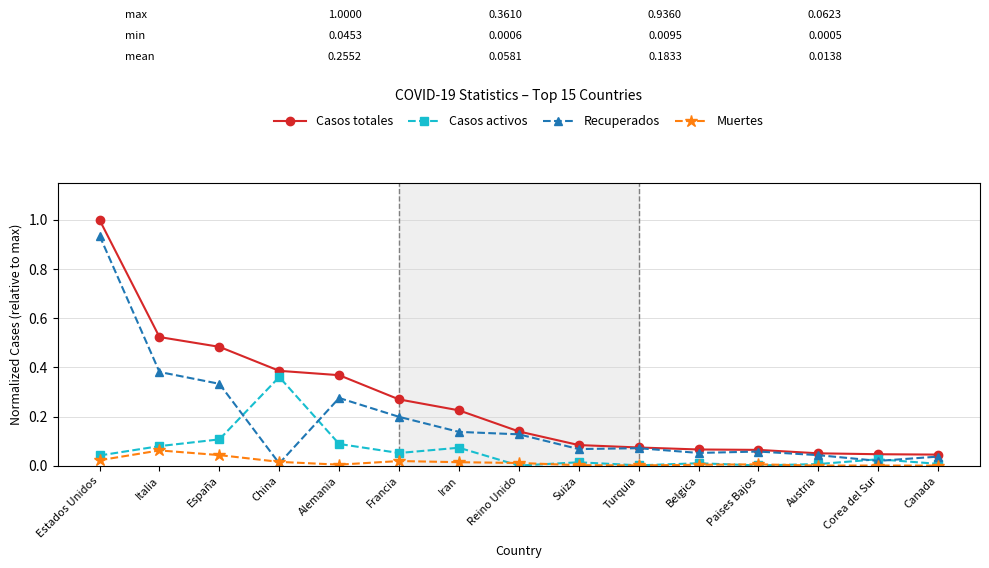

What are all the series names shown in the legend?

Casos totales, Casos activos, Recuperados, Muertes